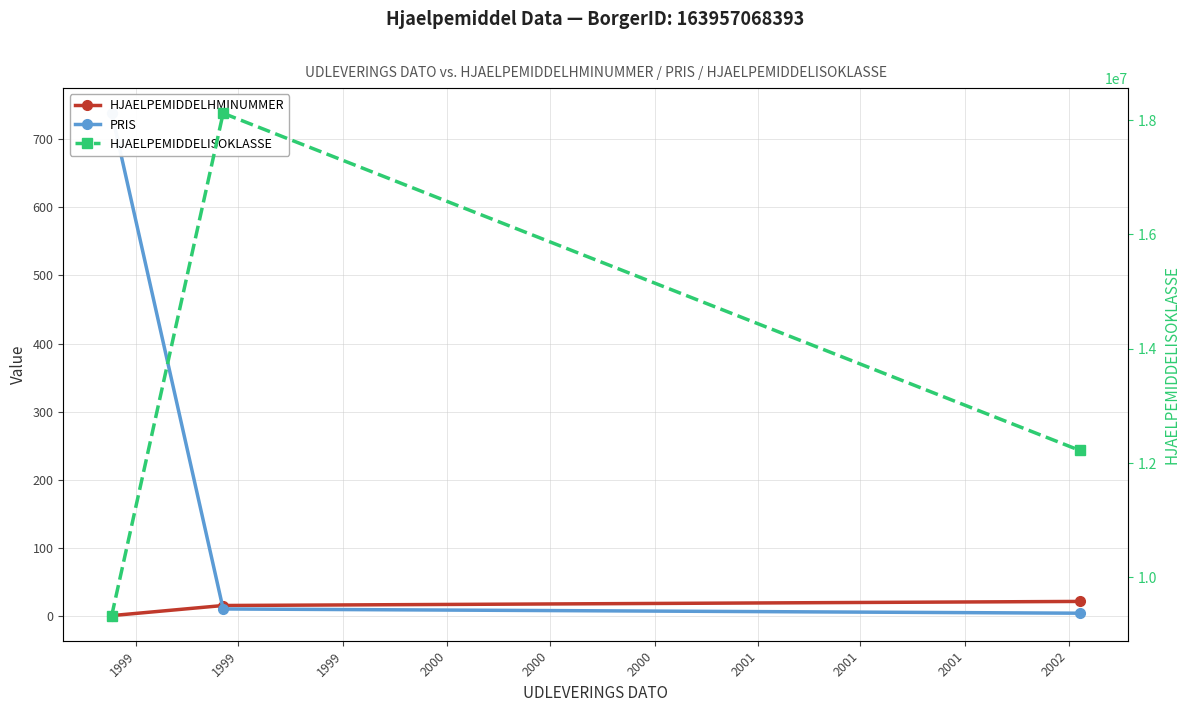

How many data points in HJAELPEMIDDELISOKLASSE are less than 12220308?

1